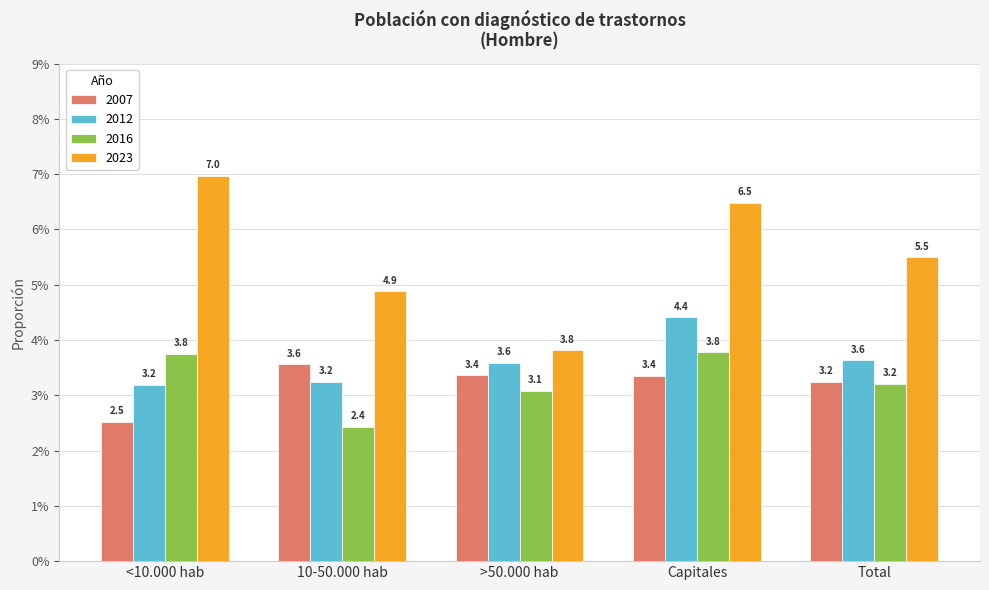

Are the bars grouped side by side (vs. stacked)?

Yes